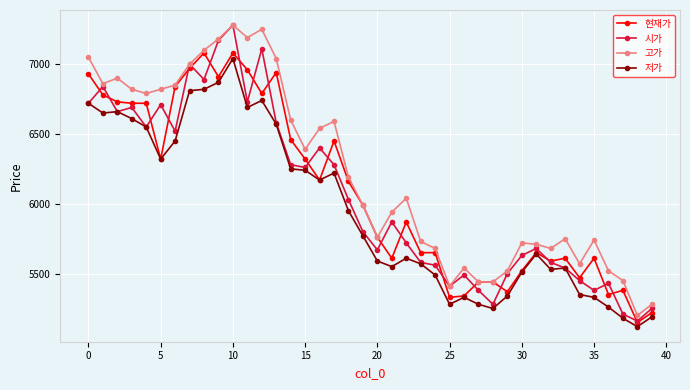

Reading right to left, extract all data points from this chart.

현재가: 5220	5150	5380	5350	5610	5470	5610	5590	5650	5520	5370	5440	5440	5340	5330	5650	5650	5870	5610	5760	5990	6160	6450	6170	6320	6460	6940	6790	6960	7080	6910	7080	6970	6840	6320	6720	6720	6730	6780	6930
시가: 5250	5160	5210	5430	5380	5450	5540	5580	5680	5630	5500	5280	5380	5490	5410	5560	5580	5720	5870	5670	5800	6030	6280	6400	6260	6280	6580	7110	6730	7280	7170	6890	7000	6520	6710	6550	6690	6660	6840	6720
고가: 5280	5200	5450	5520	5740	5570	5750	5680	5710	5720	5520	5440	5440	5540	5410	5680	5730	6040	5940	5760	5990	6190	6590	6540	6390	6600	7040	7250	7190	7280	7180	7100	7000	6850	6820	6790	6820	6900	6860	7050
저가: 5190	5120	5180	5260	5330	5350	5540	5530	5640	5510	5340	5250	5280	5330	5280	5490	5570	5610	5550	5590	5770	5950	6220	6170	6240	6250	6570	6740	6690	7040	6870	6820	6810	6450	6320	6550	6610	6660	6650	6720